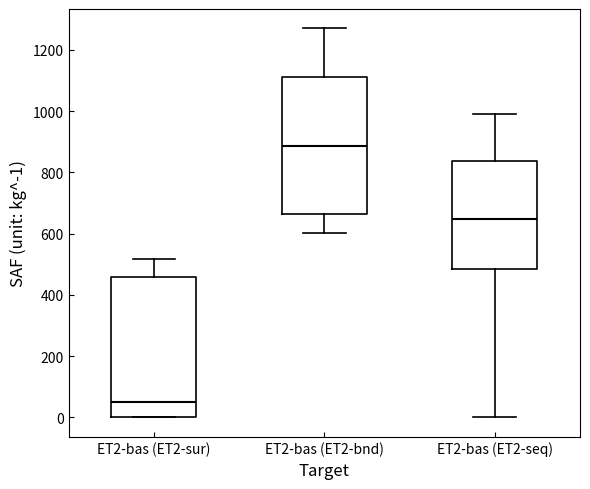

Reading left to right, transcribe this box plot: for each box, give where its median line is, the range the box spans, and where its two whiskers end, as read against the y-axis. The values are not printed on the chart, so give them approximately, as read against the axis.

ET2-bas (ET2-sur): median 60, box 0 to 460, whiskers 0 to 520
ET2-bas (ET2-bnd): median 880, box 660 to 1120, whiskers 600 to 1260
ET2-bas (ET2-seq): median 640, box 480 to 840, whiskers 0 to 1000